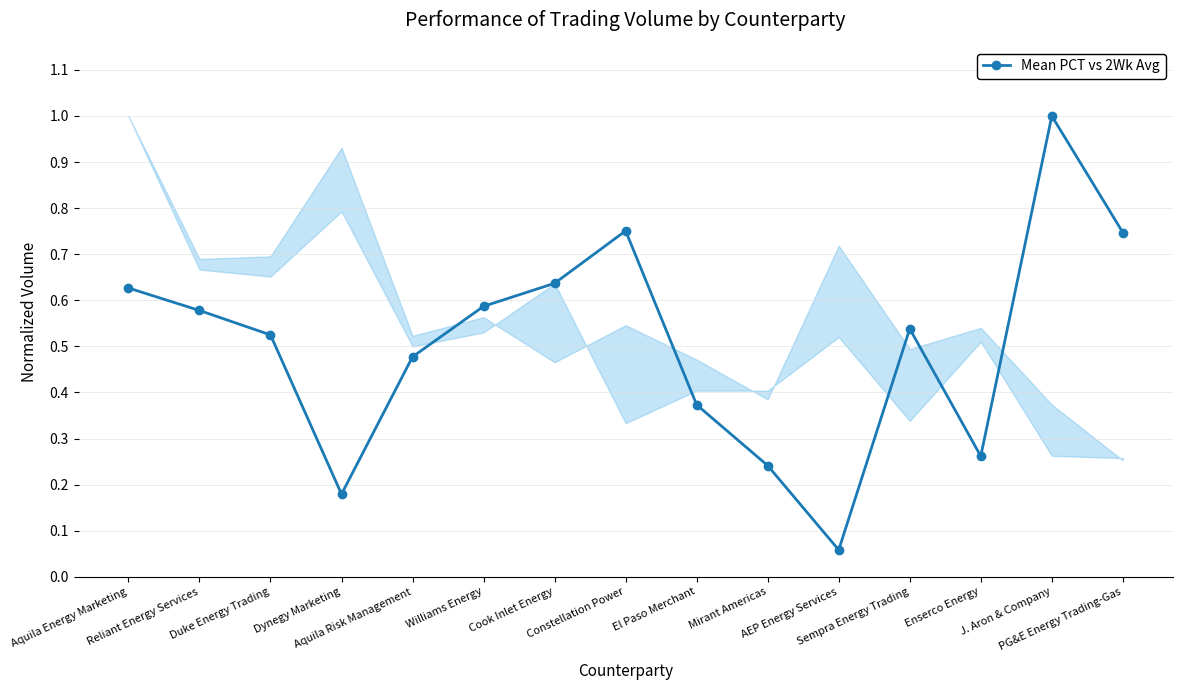

What is the maximum value shown in the chart?

1.0